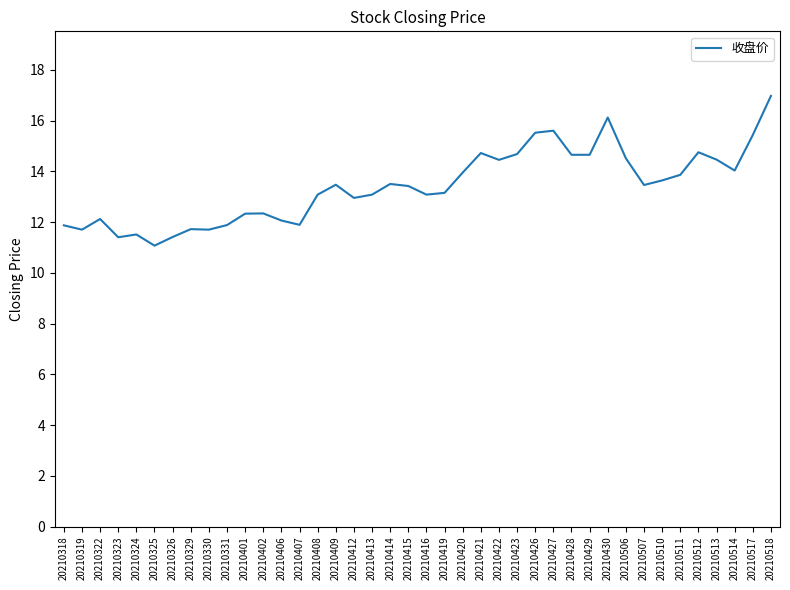

The value at 20210514 is 14.0. True or false?

True